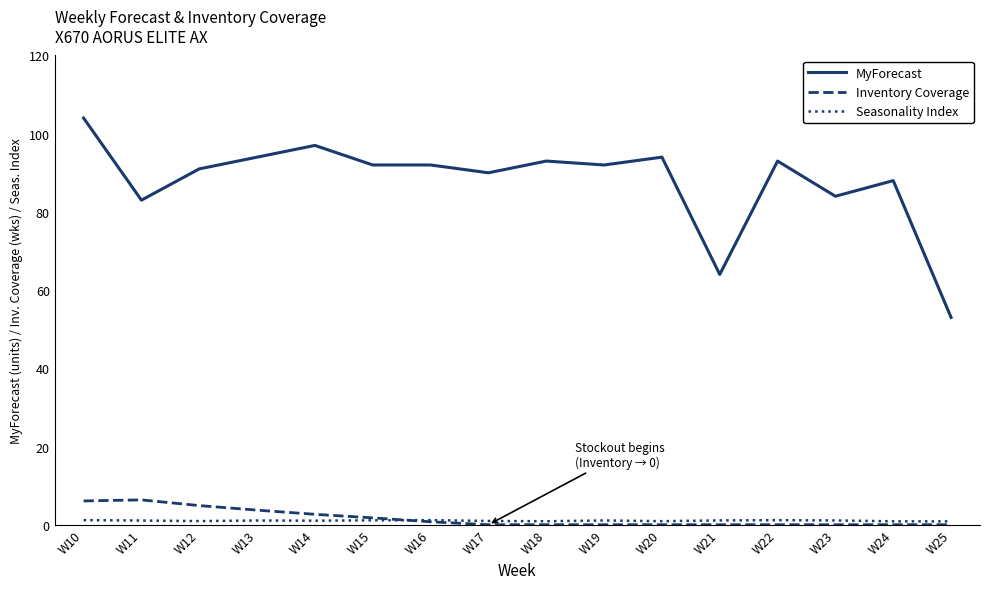

The value of Inventory Coverage at W18 is 0.0. True or false?

True